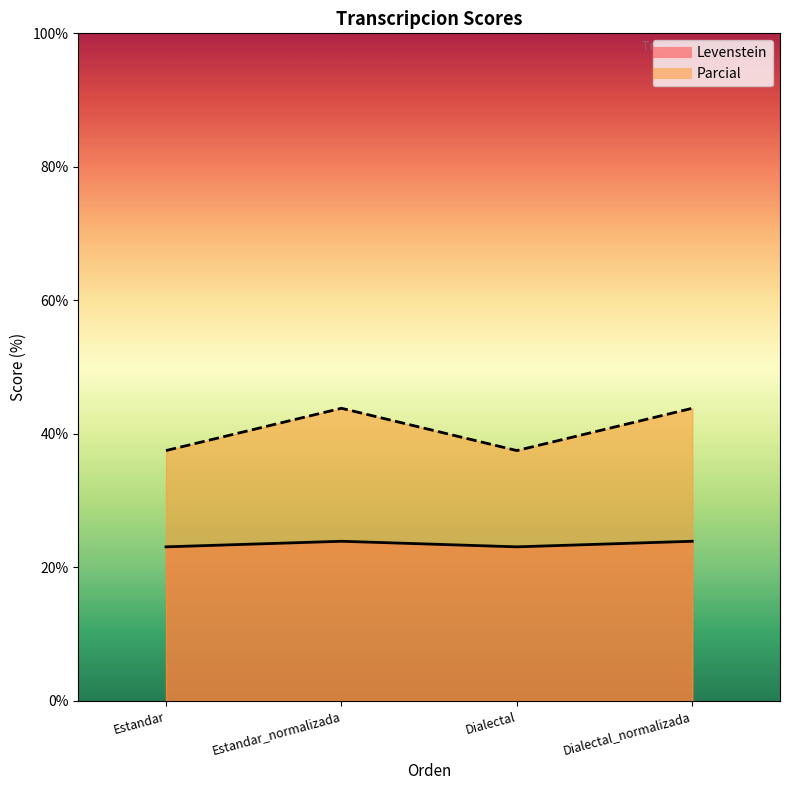

Is the value of Levenstein at Estandar greater than the value of Parcial at Dialectal_normalizada?

No